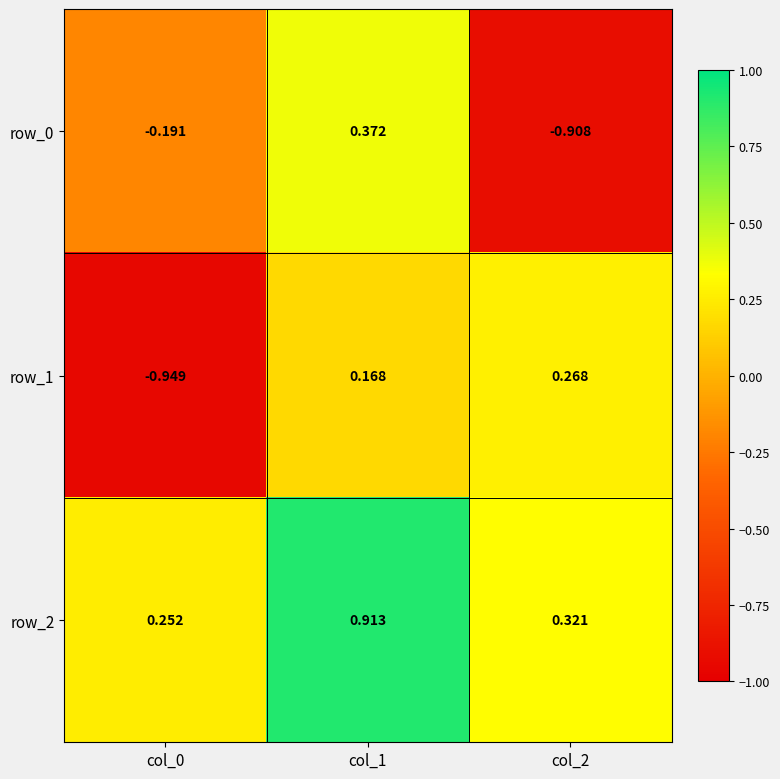

Is the value of row_1 at col_0 greater than the value of row_2 at col_1?

No